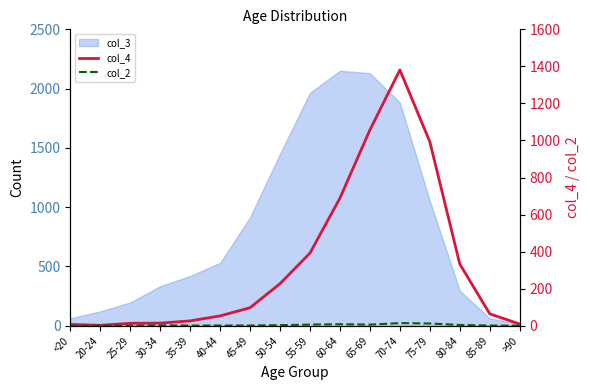

How many data points in col_2 are less than 2?

8